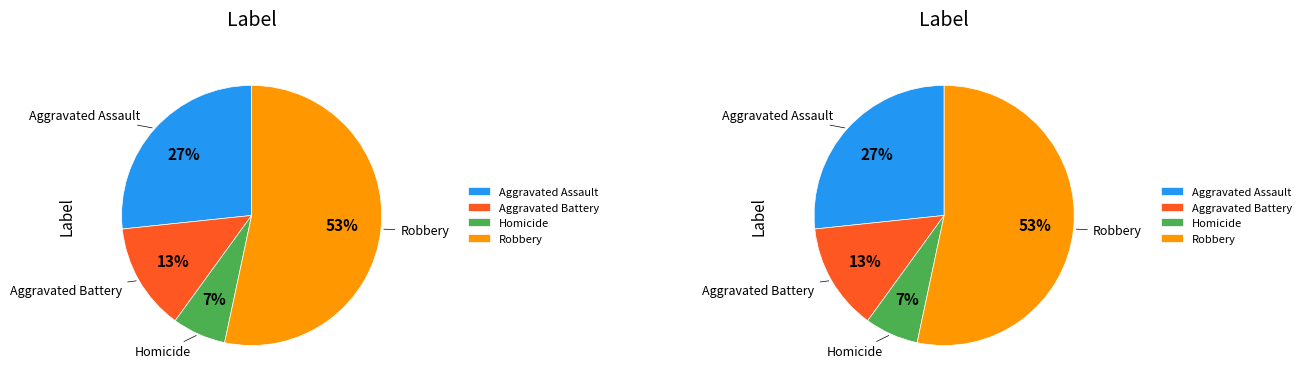

Rank the categories by value from highest to lowest.

Robbery, Aggravated Assault, Aggravated Battery, Homicide